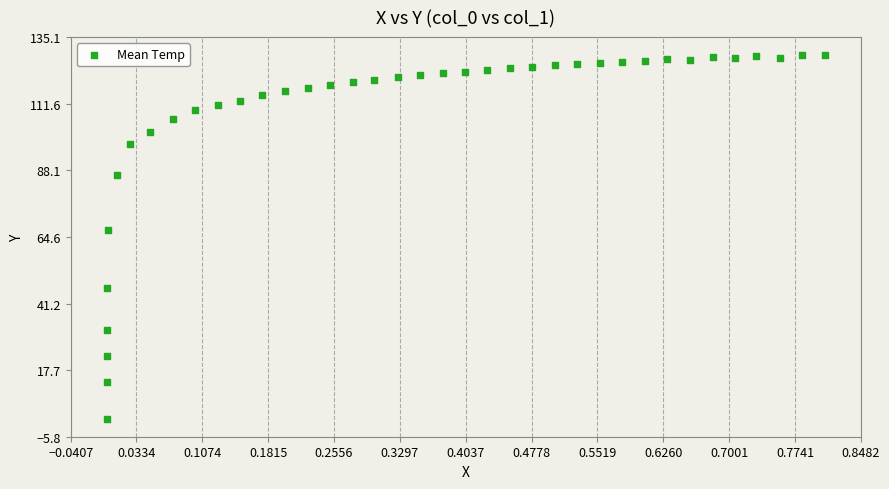

What Y value in the scatter plot is closest to 64?

67.1